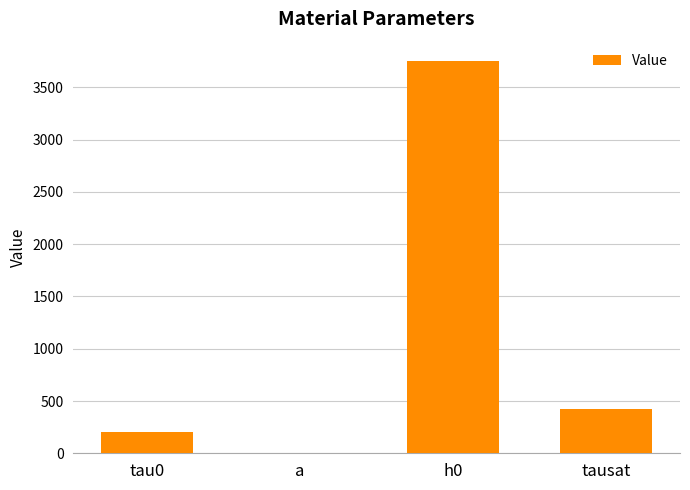

The chart shows a value of 3750.0 at h0. True or false?

True